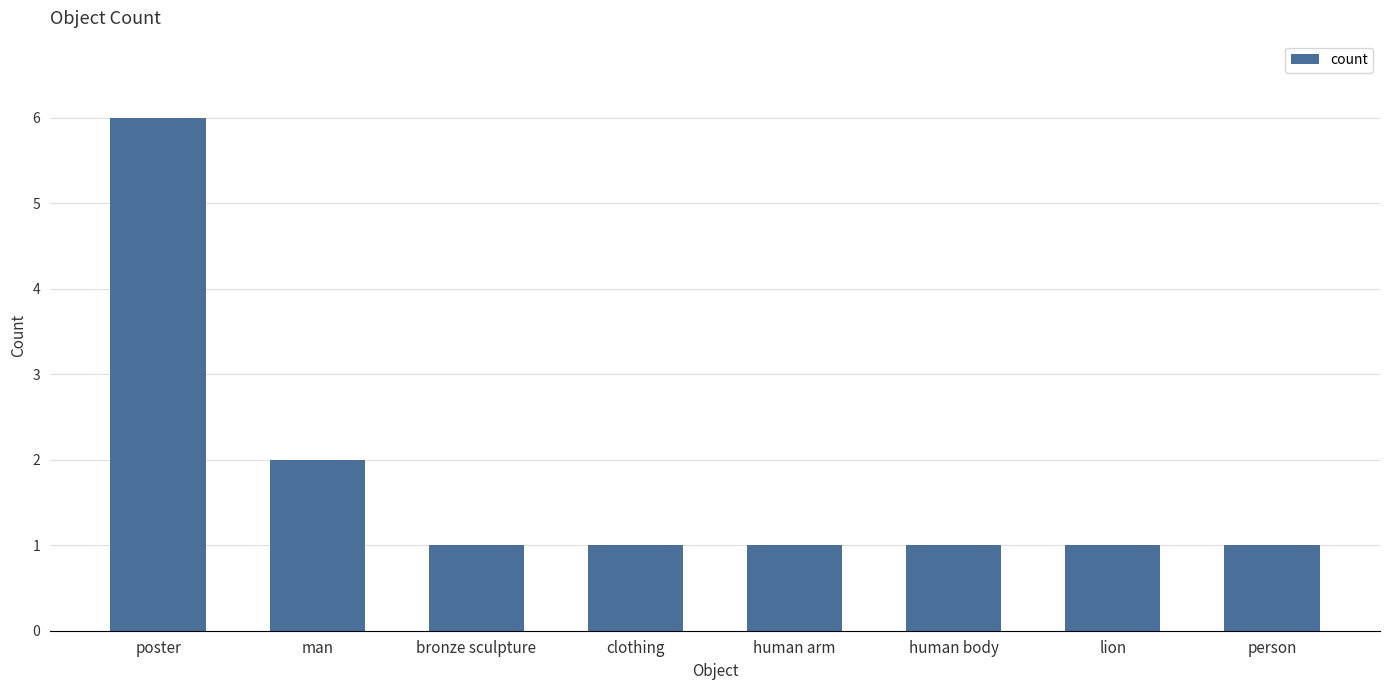

What position from the right is human body?

3